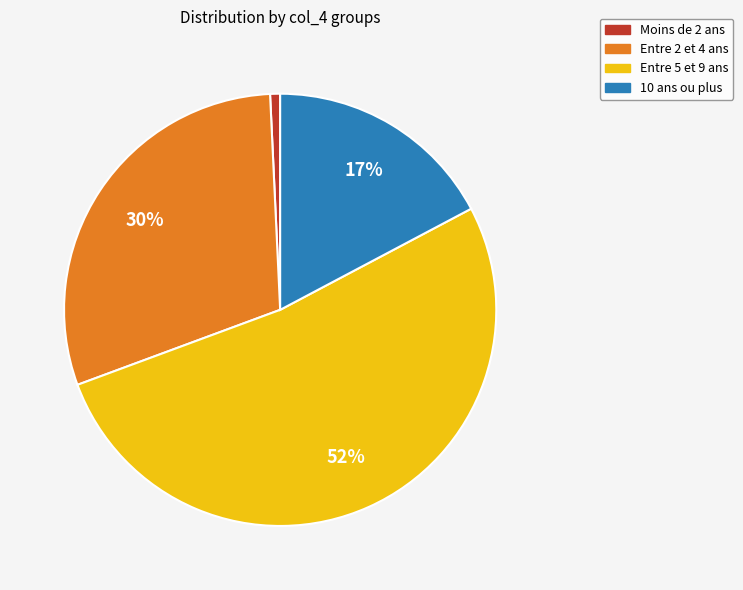

To the nearest percent, what is the average slice percentage?

25%